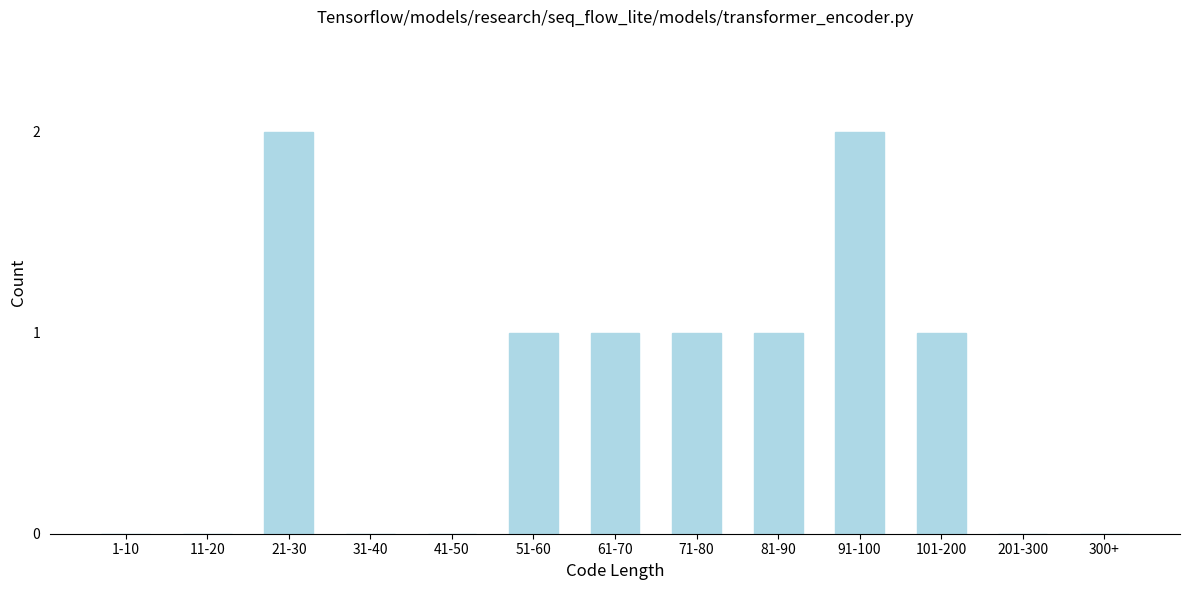

Reading left to right, what are all the values shown in this chart?

1-10=0	11-20=0	21-30=2	31-40=0	41-50=0	51-60=1	61-70=1	71-80=1	81-90=1	91-100=2	101-200=1	201-300=0	300+=0